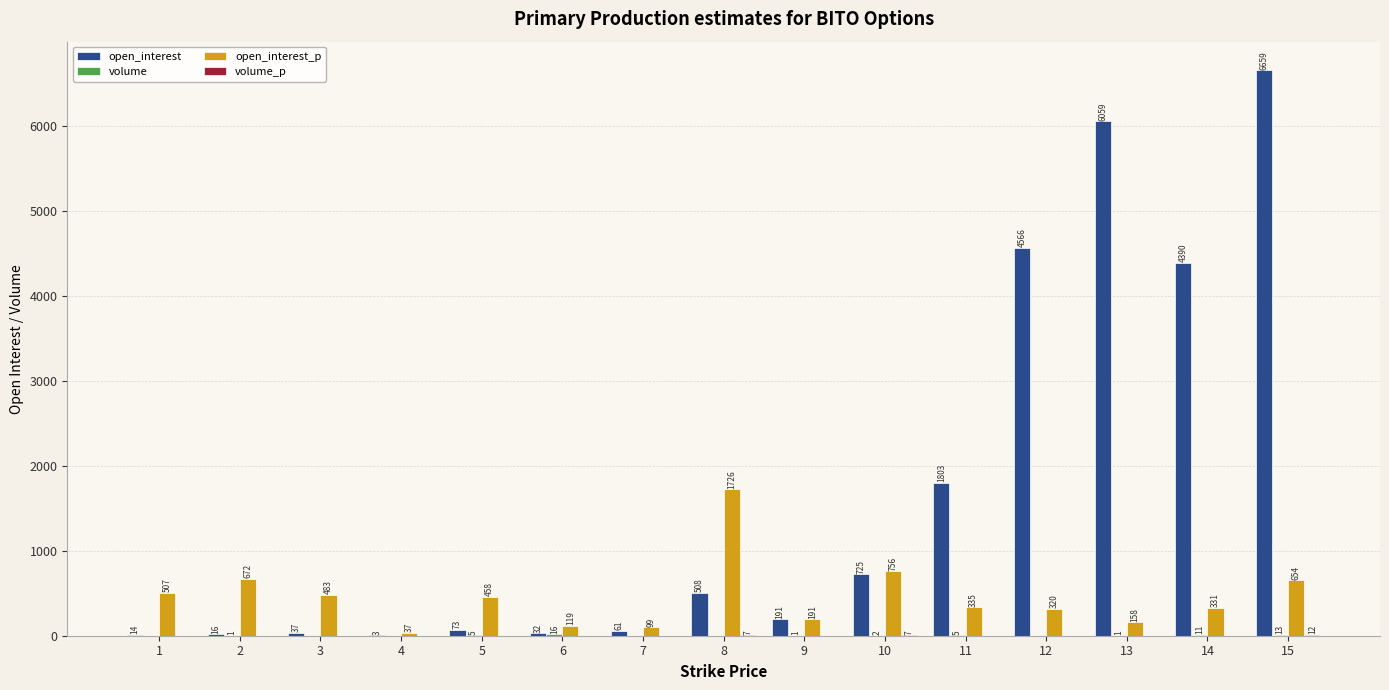

The value of open_interest at 14 is 4390. True or false?

True